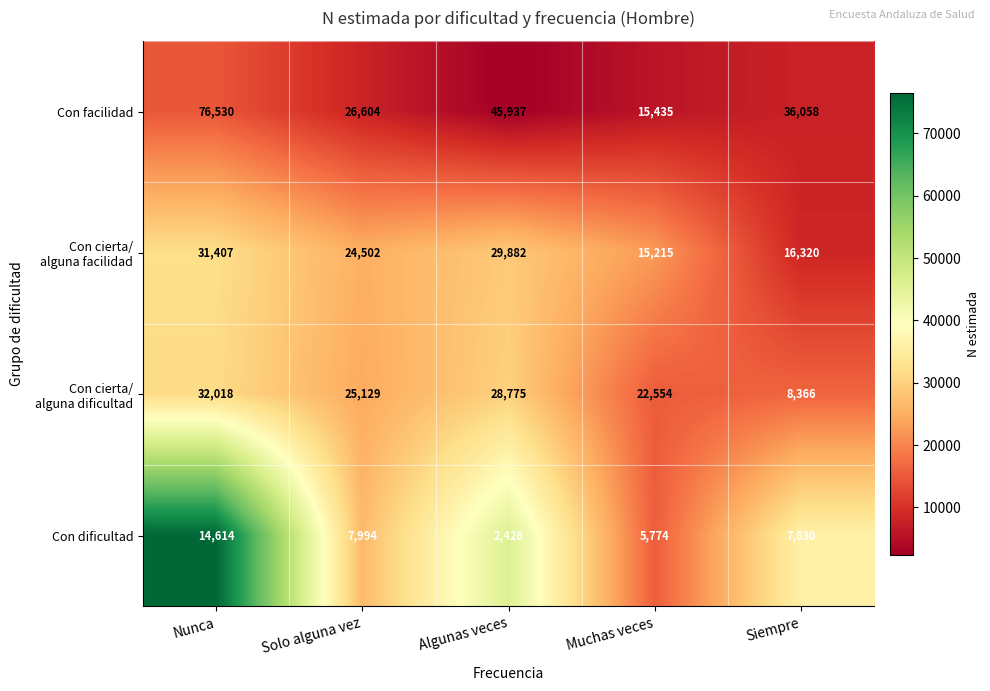

What is the spread (max minus min) of values at Nunca?

61916